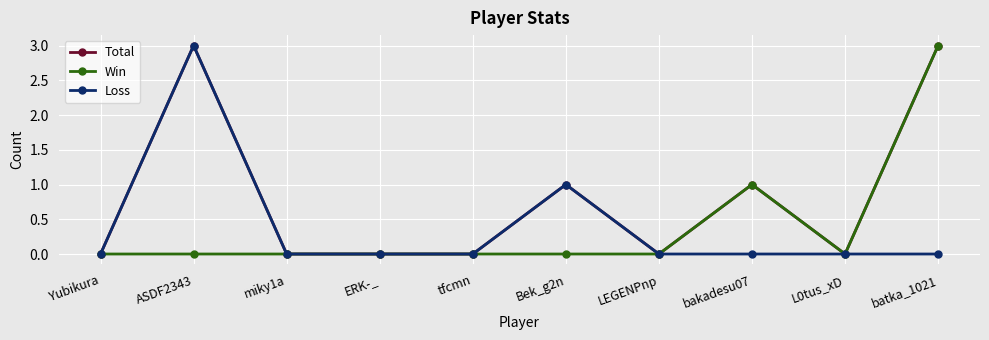

What is the label of the 9th point from the left?

L0tus_xD